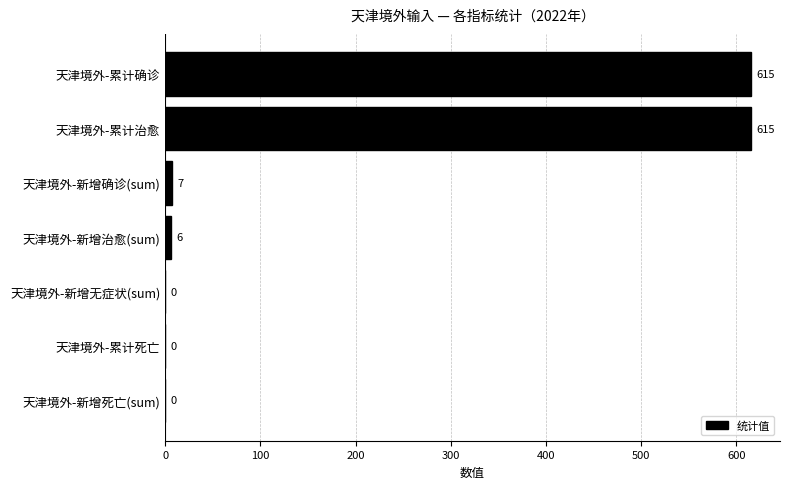

How many values are above zero?

4